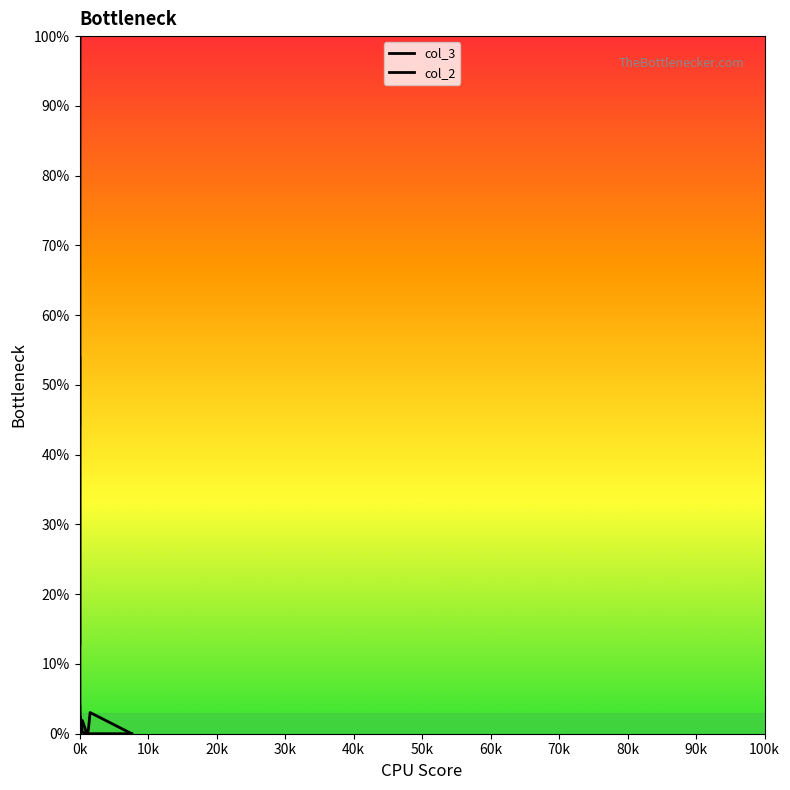

The col_2 series shows 40.4 at 14. True or false?

False